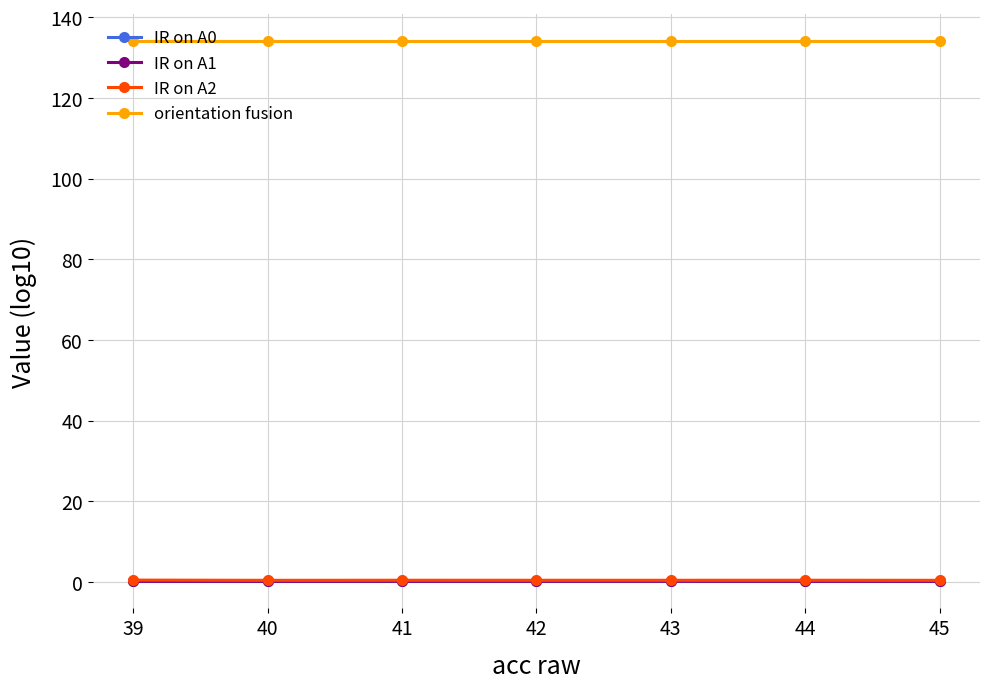

Is it true that orientation fusion equals 232.5 at 44?

False